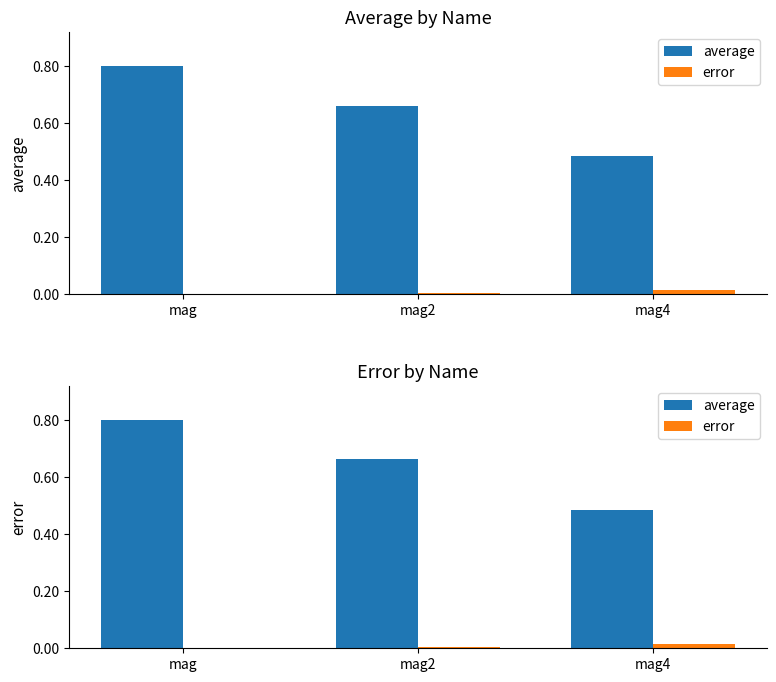

Reading left to right, list all the values displayed in this chart.

average: 0.8	0.7	0.5
error: 0.0	0.0	0.0